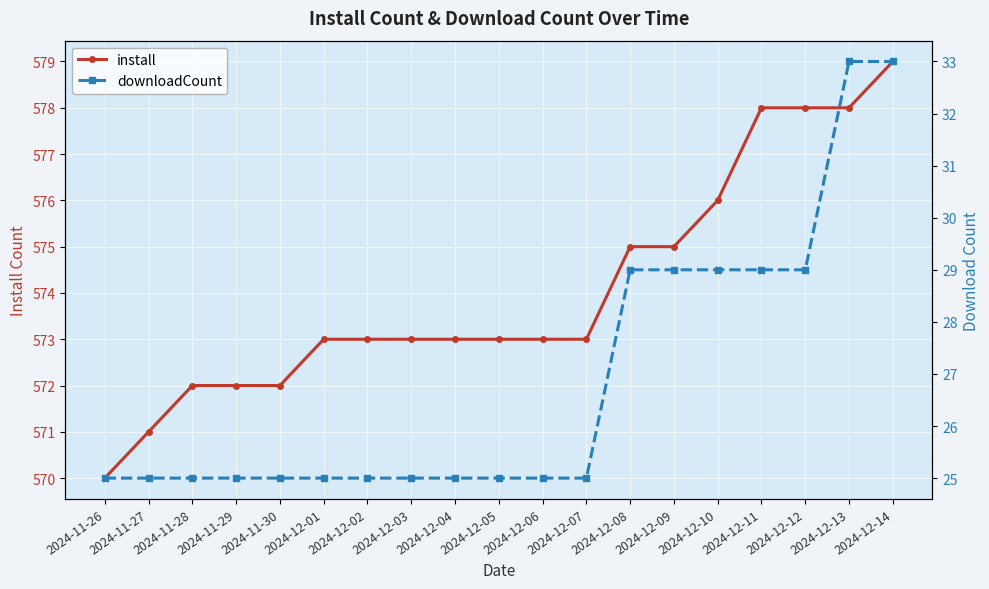

The value of install at 2024-12-08 is 575. True or false?

True